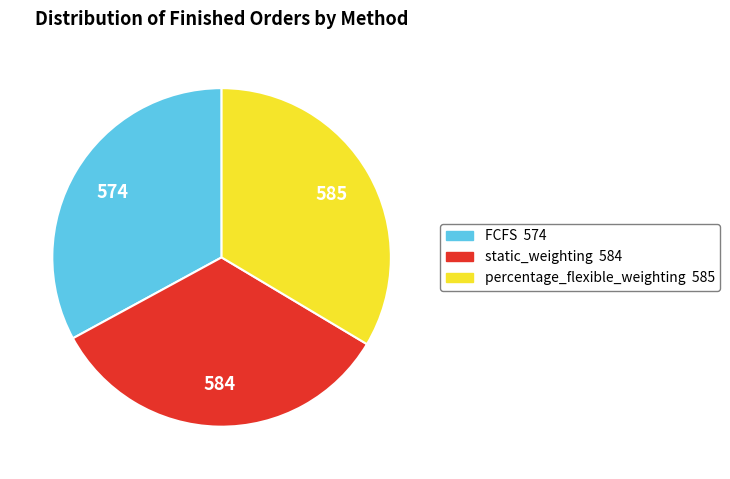

Combined, do percentage_flexible_weighting and static_weighting account for over 50%?

Yes